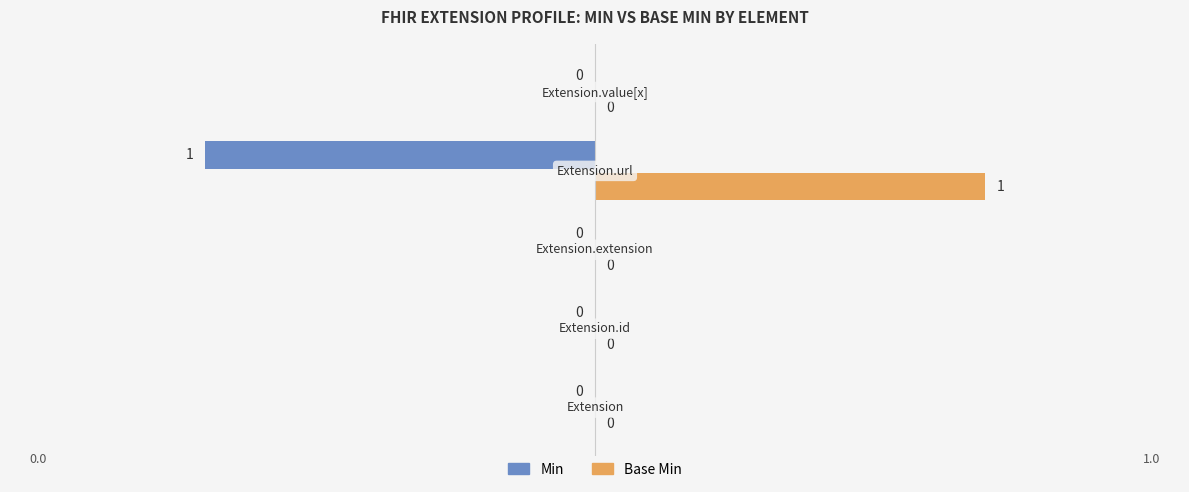

Reading left to right, extract all data points from this chart.

Min: 0	0	0	-1	0
Base Min: 0	0	0	1	0